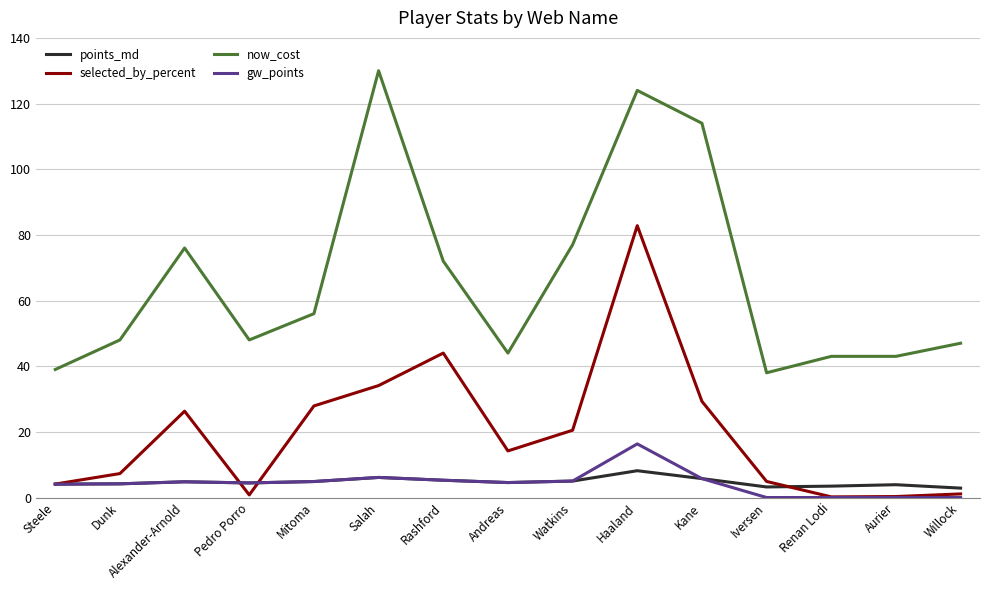

True or false: now_cost has a value of 130.0 at Salah.

True